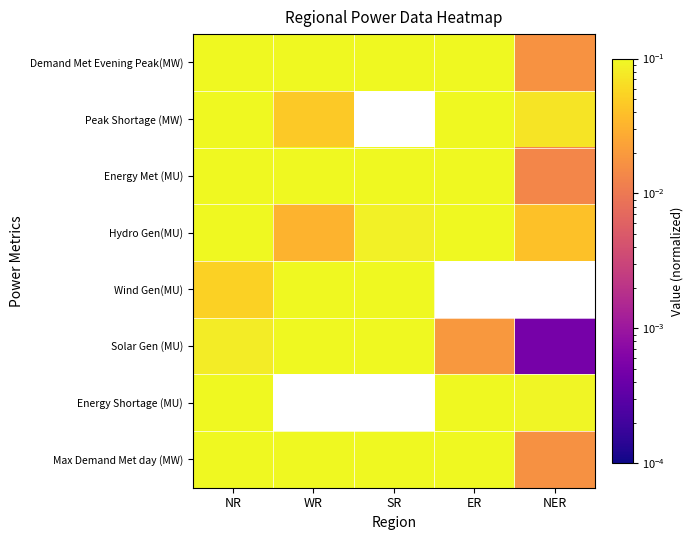

What is the greatest value displayed?

0.8